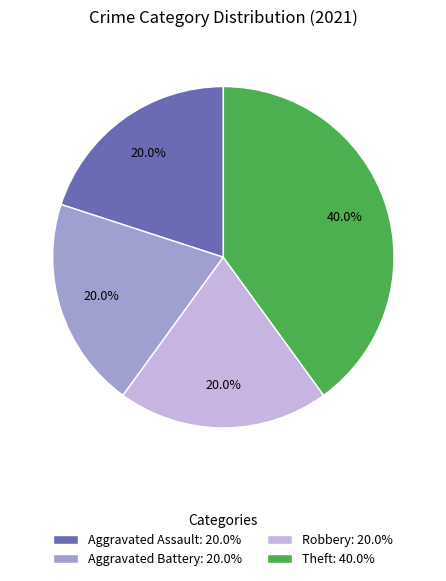

What portion of the pie excludes Aggravated Battery: 20.0%?

80.0%